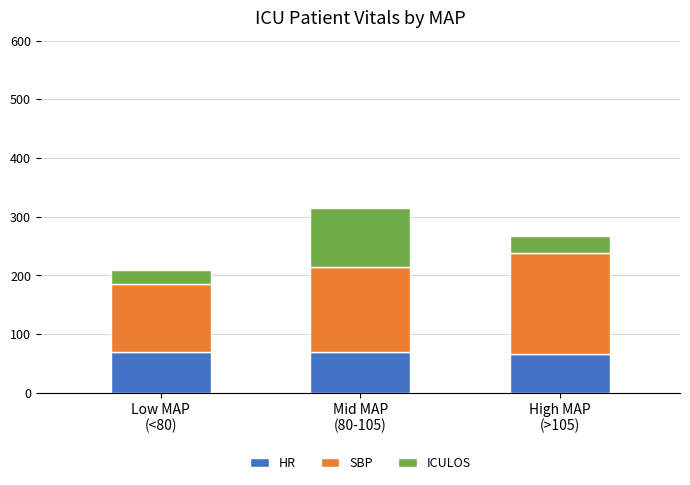

What is the average value of the HR series?

69